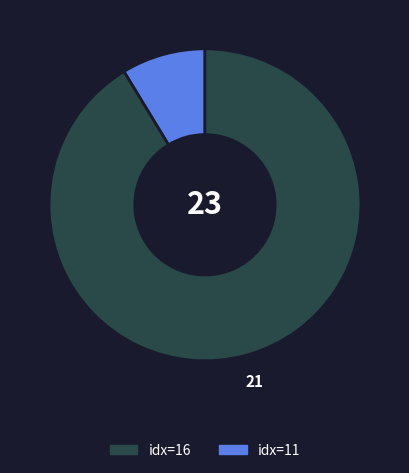

Count the number of slices in the pie.

2